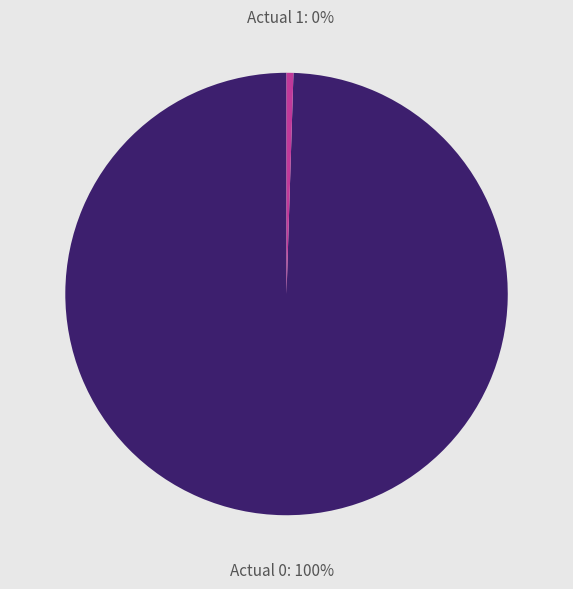

Does any single category account for the majority?

Yes